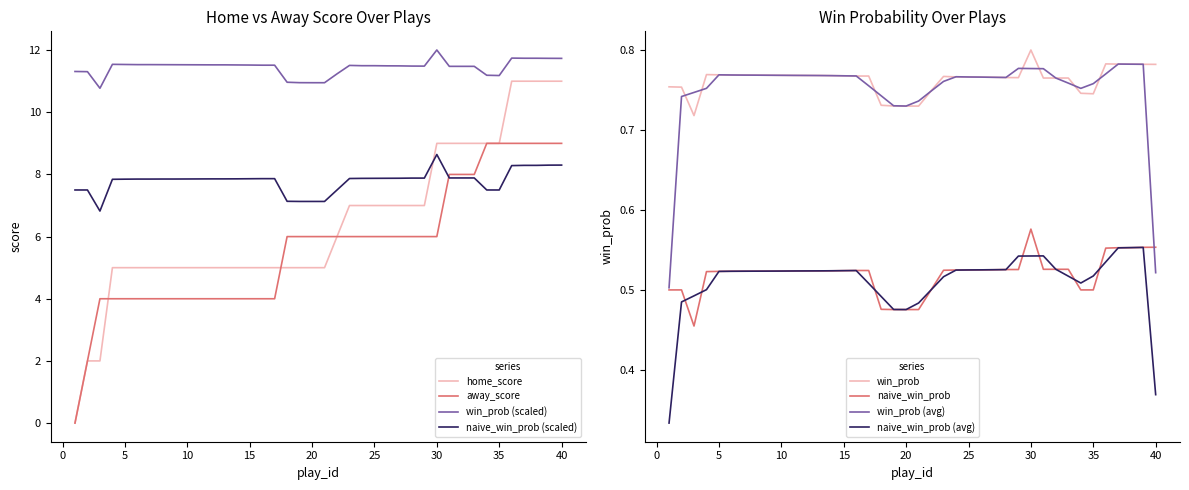

The naive_win_prob series shows 7.9 at 7. True or false?

True